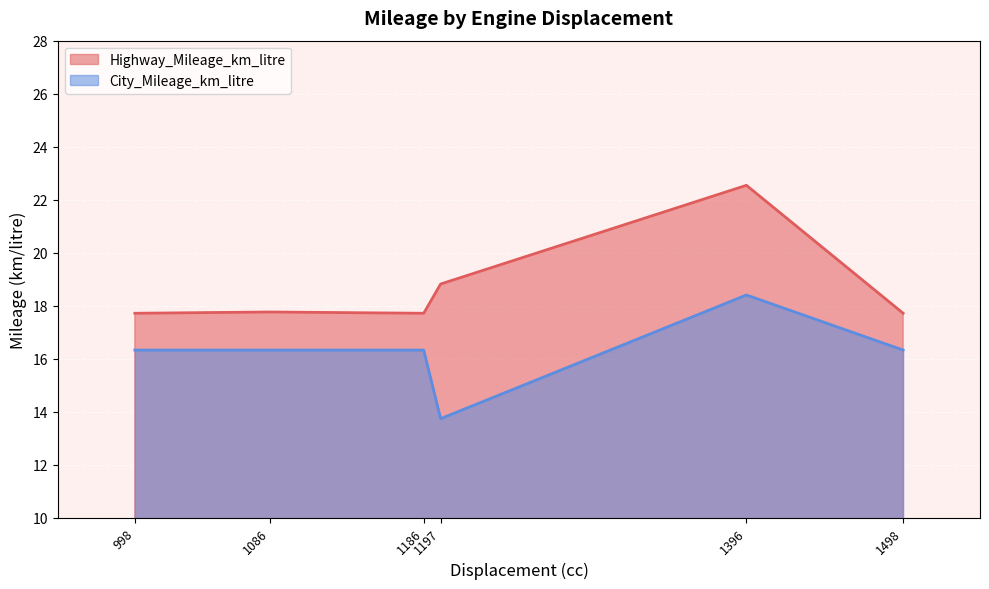

What is the difference between the maximum and minimum values in the City_Mileage_km_litre series?

4.7